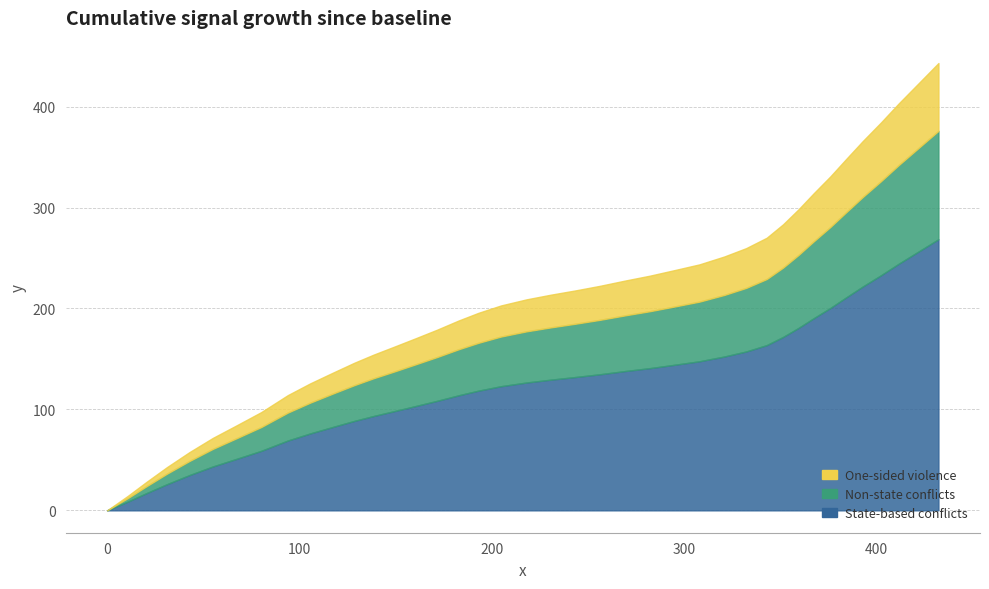

True or false: State-based conflicts has a value of 149.0 at 392.9.

False